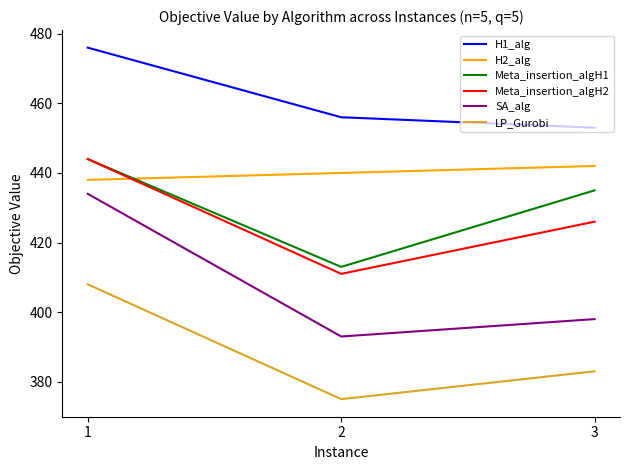

Between 2 and 3, which series saw the biggest shift?

Meta_insertion_algH1